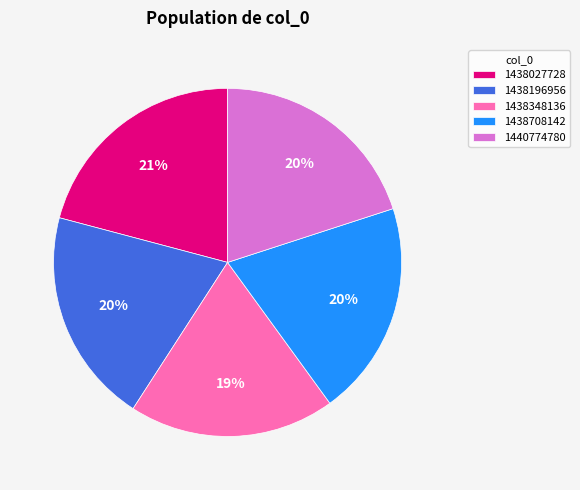

Which has a higher value, 1438348136 or 1440774780?

1440774780